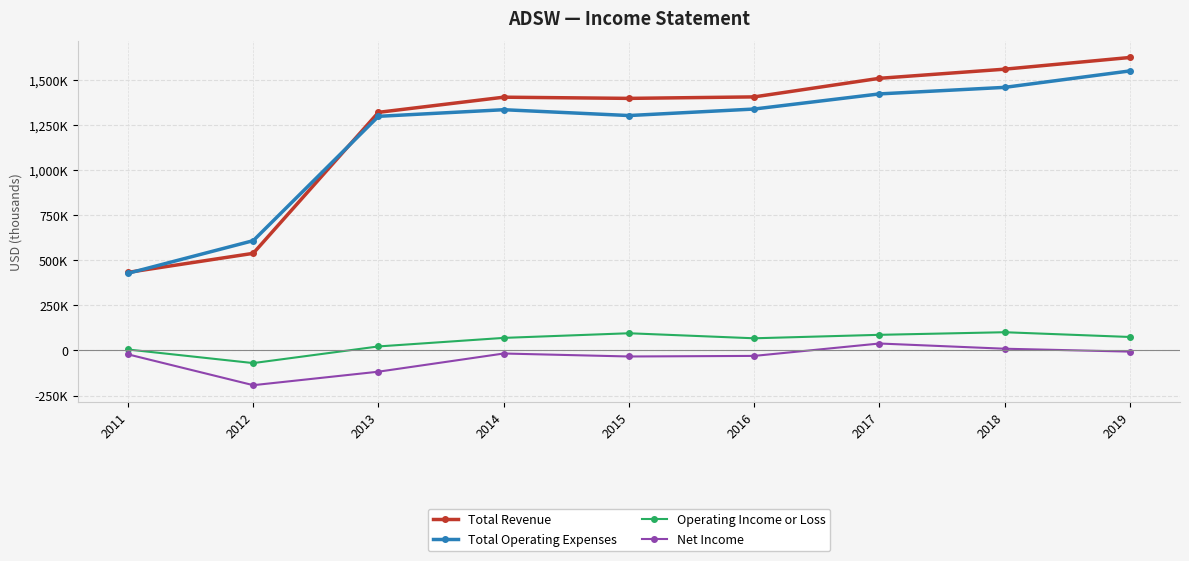

Is this an area chart (filled region under the line)?

No